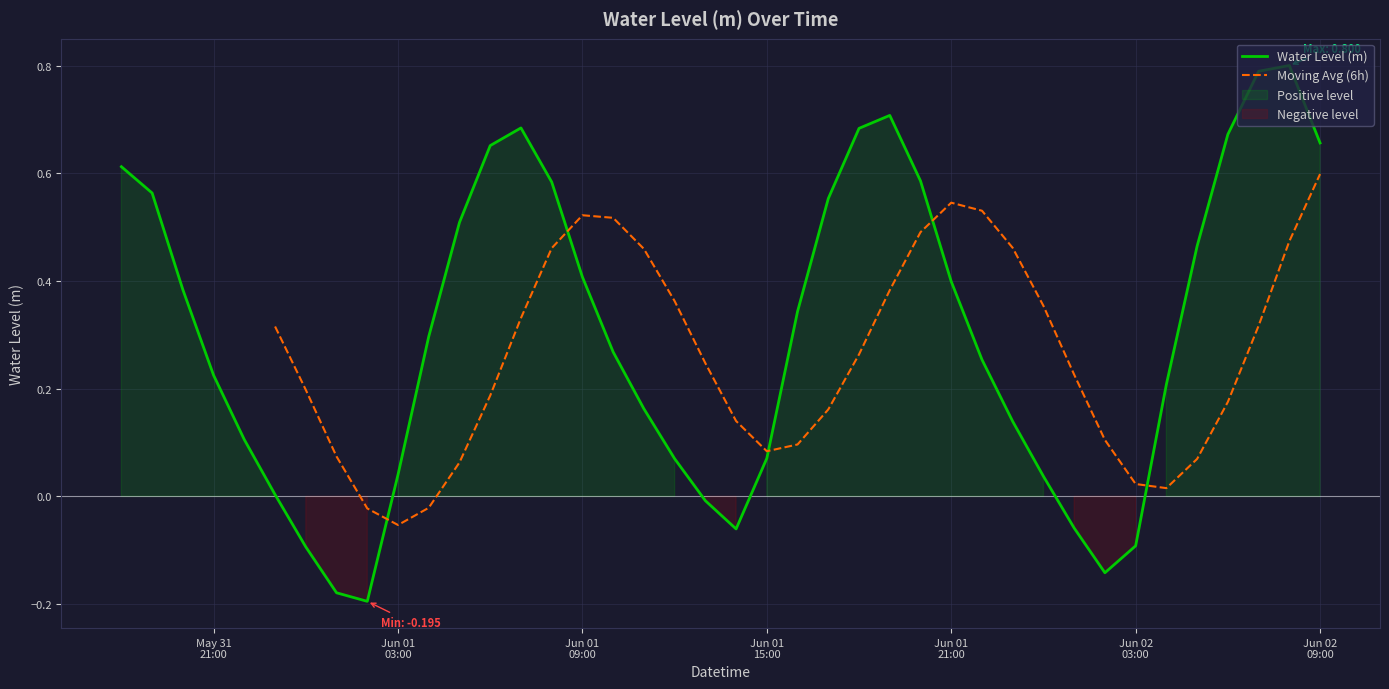

At which category does the data reach its first local peak?

2023-06-01 07:00